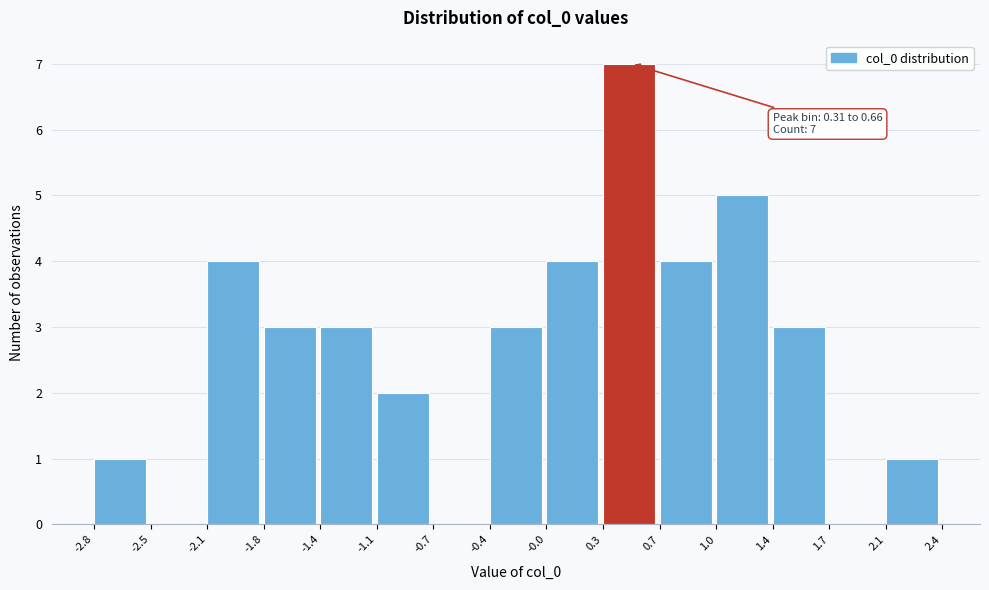

Which range on the x-axis has the tallest bar?

0.3 to 0.7